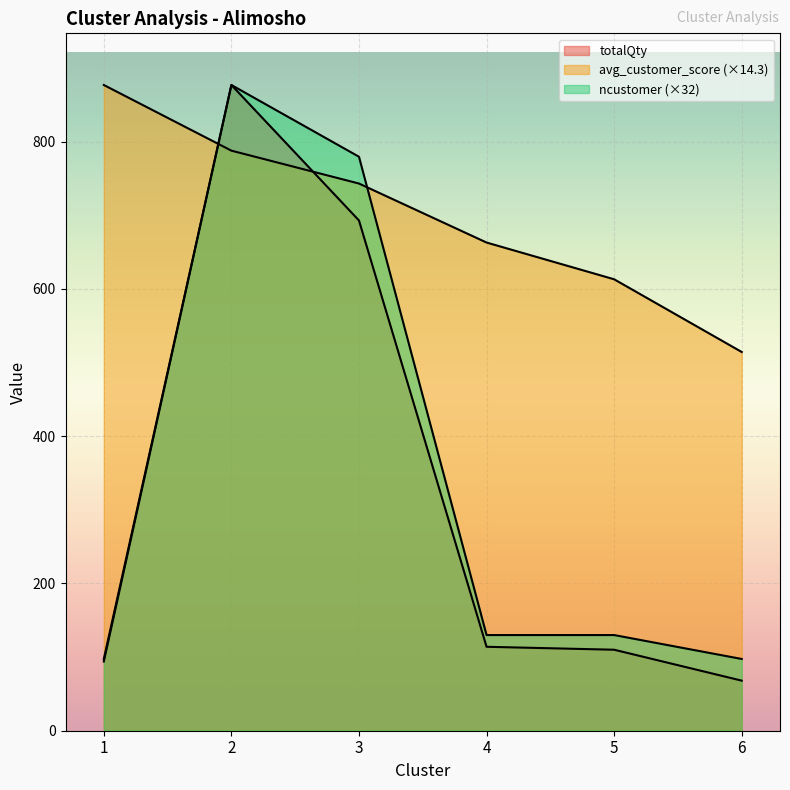

Which label corresponds to the largest value in the chart?

2